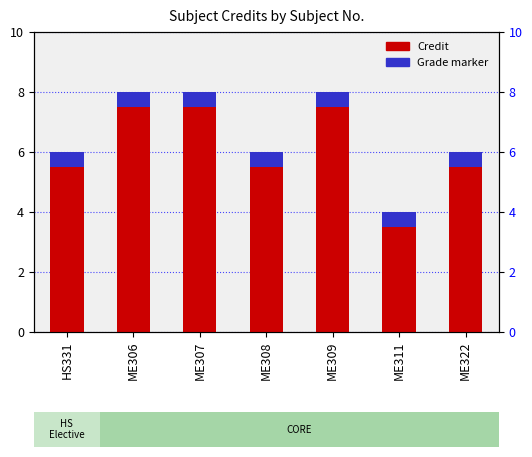

At which category does the chart reach its peak across all series?

ME306